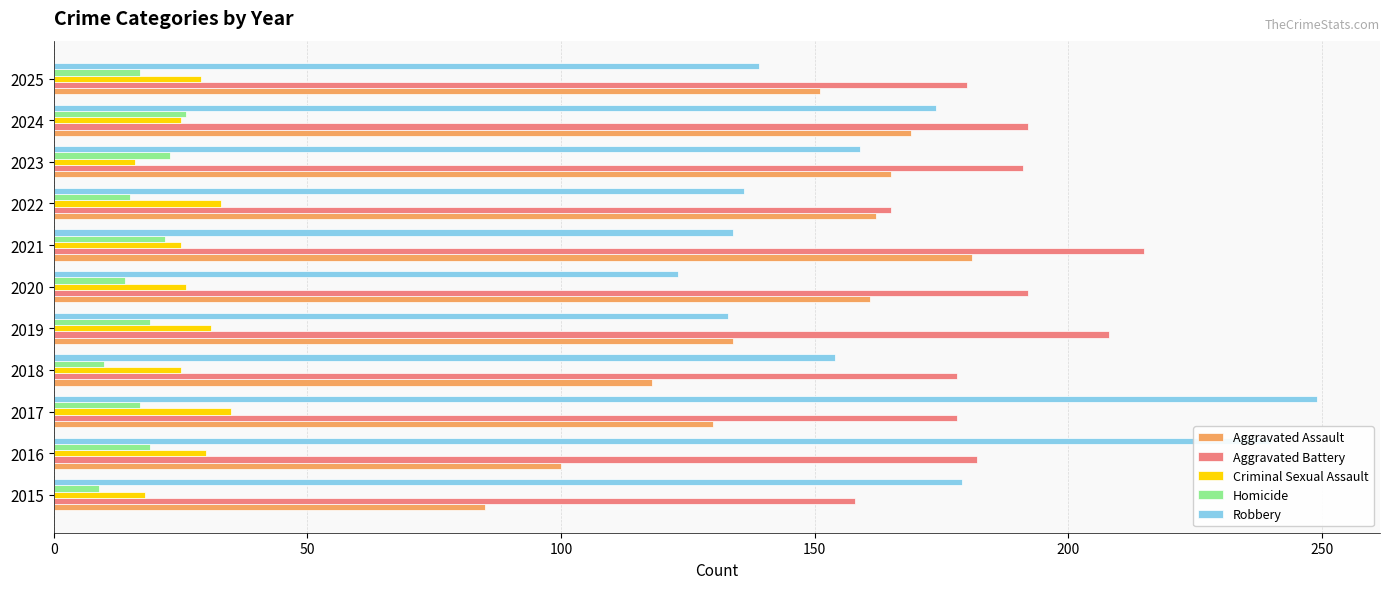

What is the minimum value shown in the chart?

9